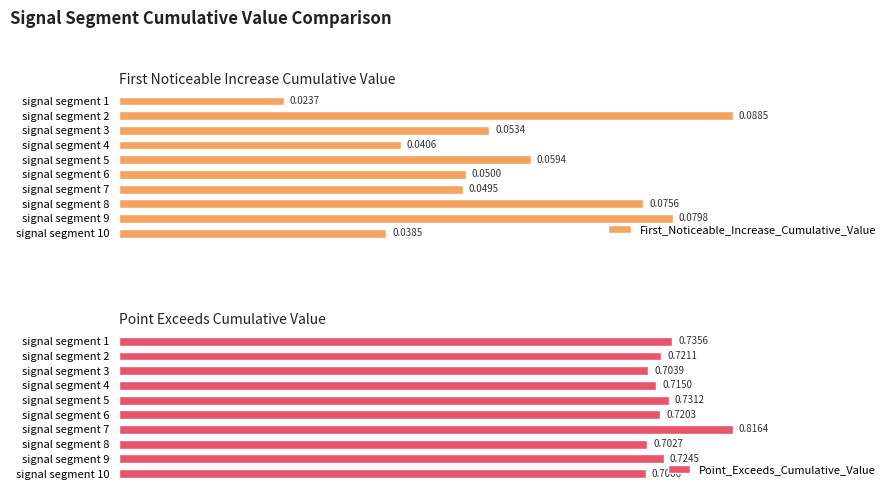

What is the value of the Point_Exceeds_Cumulative_Value bar at the 3rd from the left?

0.7